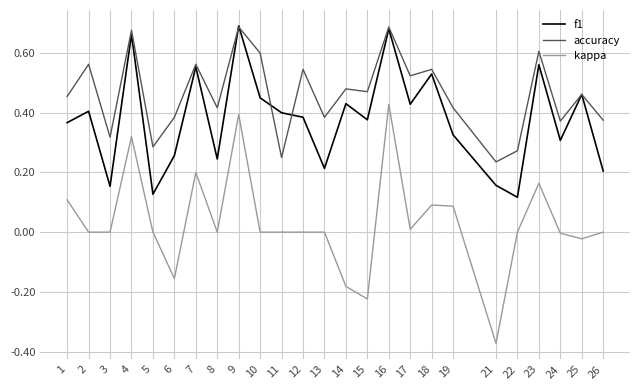

Which series has the largest range (max minus min)?

kappa